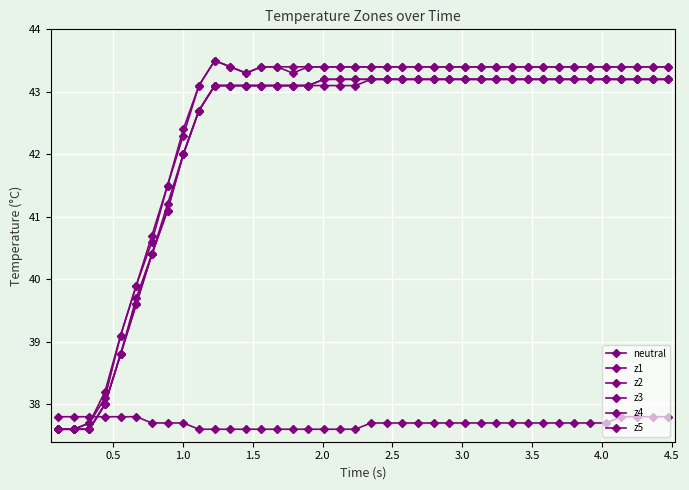

How many series are shown in this chart?

6